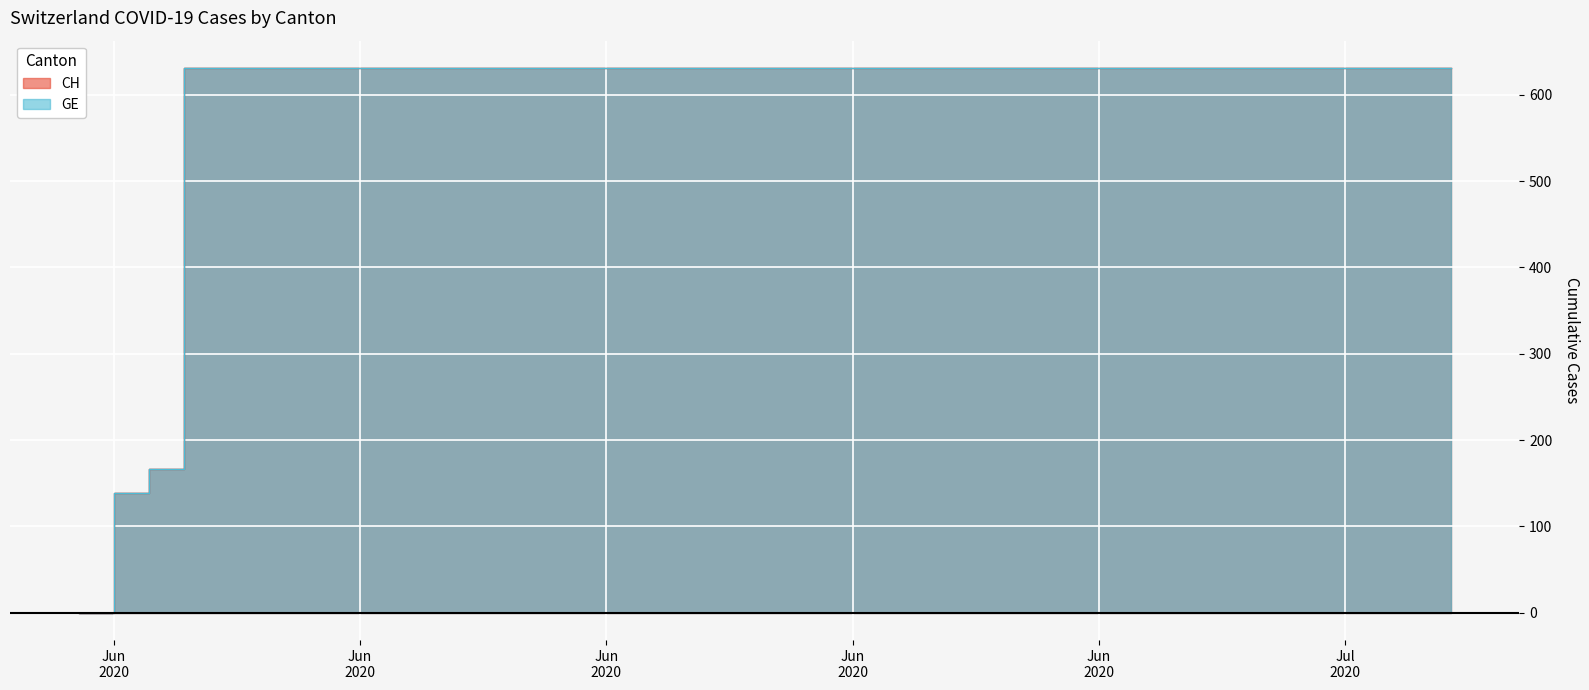

How many data points in CH are less than 631?

3